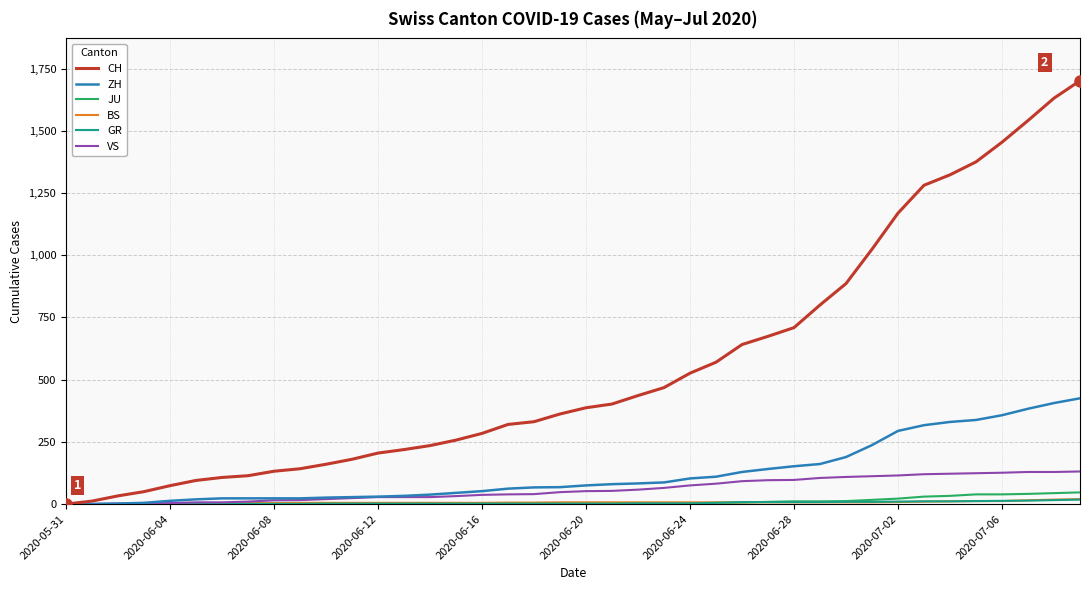

Which series has the largest range (max minus min)?

CH